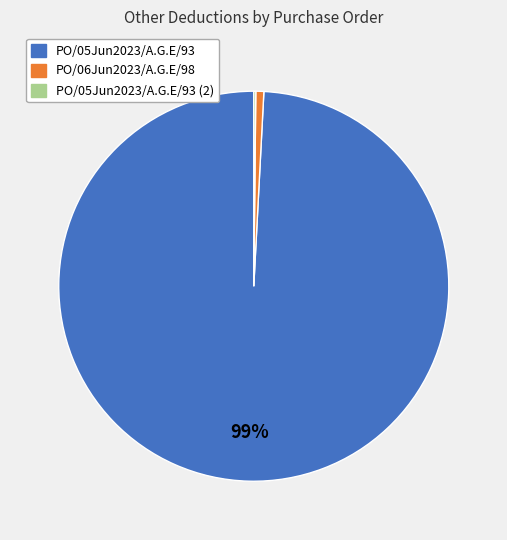

Is there any slice that represents more than half of the pie?

Yes